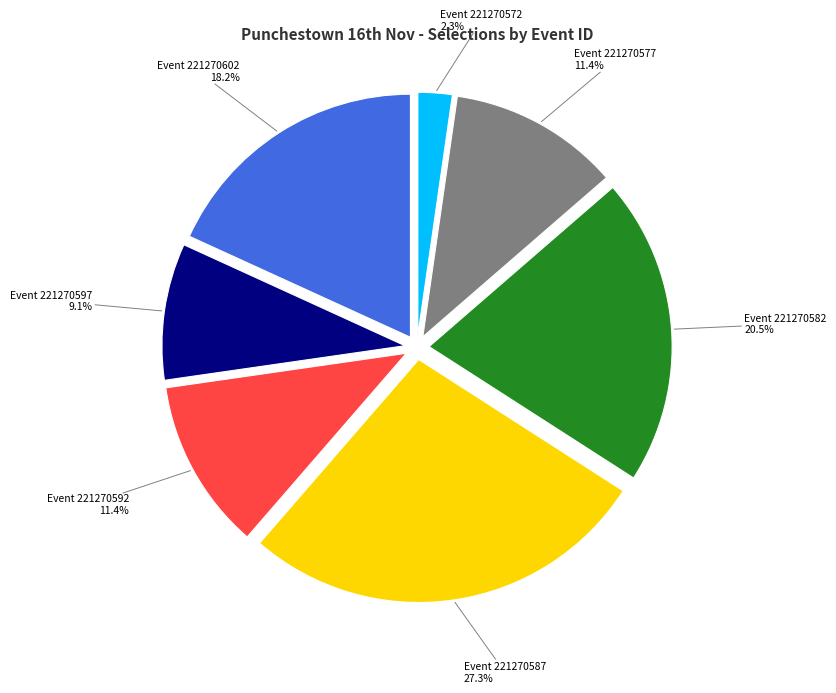

Does any single category account for the majority?

No